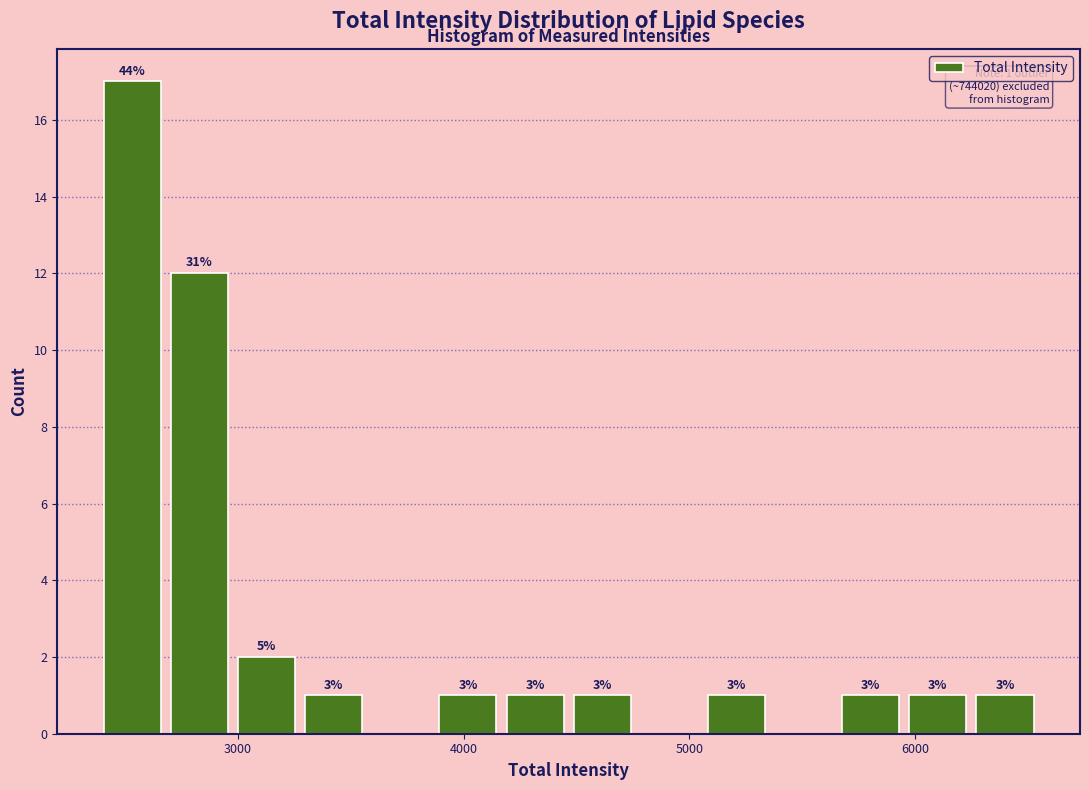

Around what value on the x-axis is the tallest bar? Give the approximate position of its centre, as read against the axis.

2500